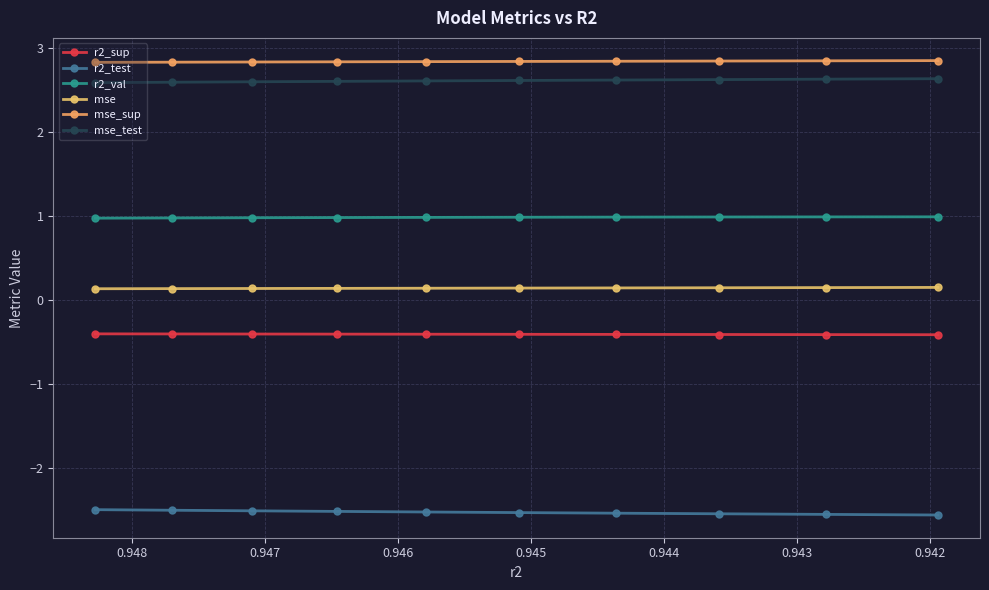

True or false: mse_test has more than 2 points higher than both neighbors.

False